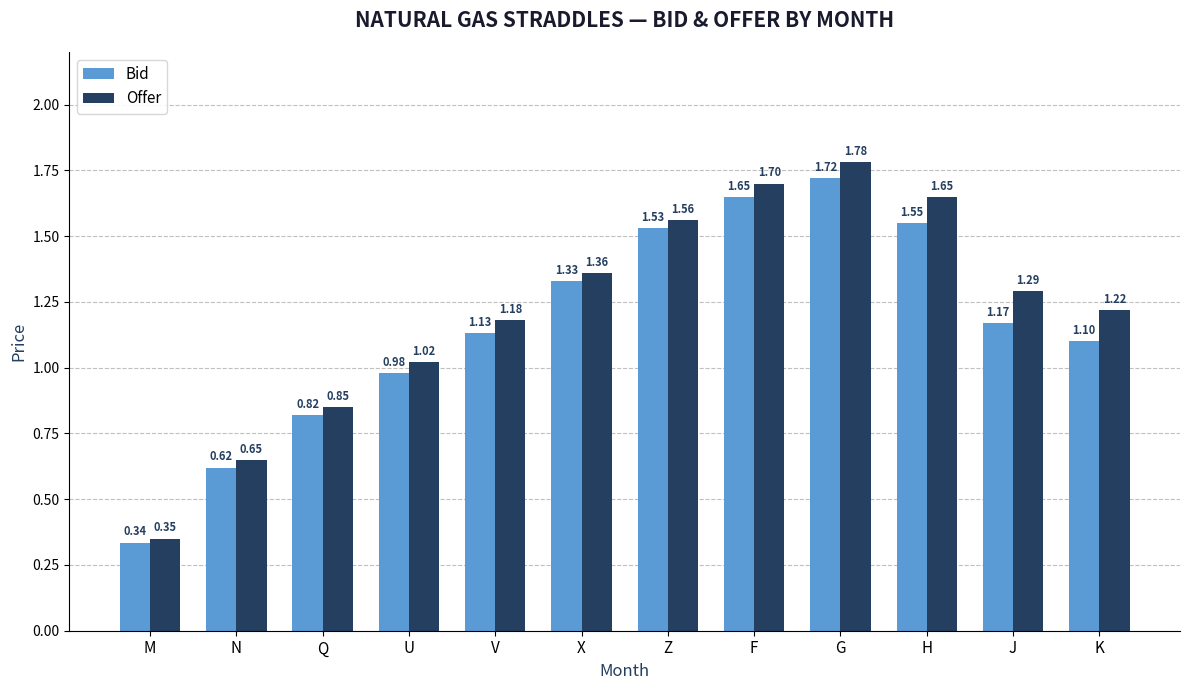

How many bars are there in each group?

2